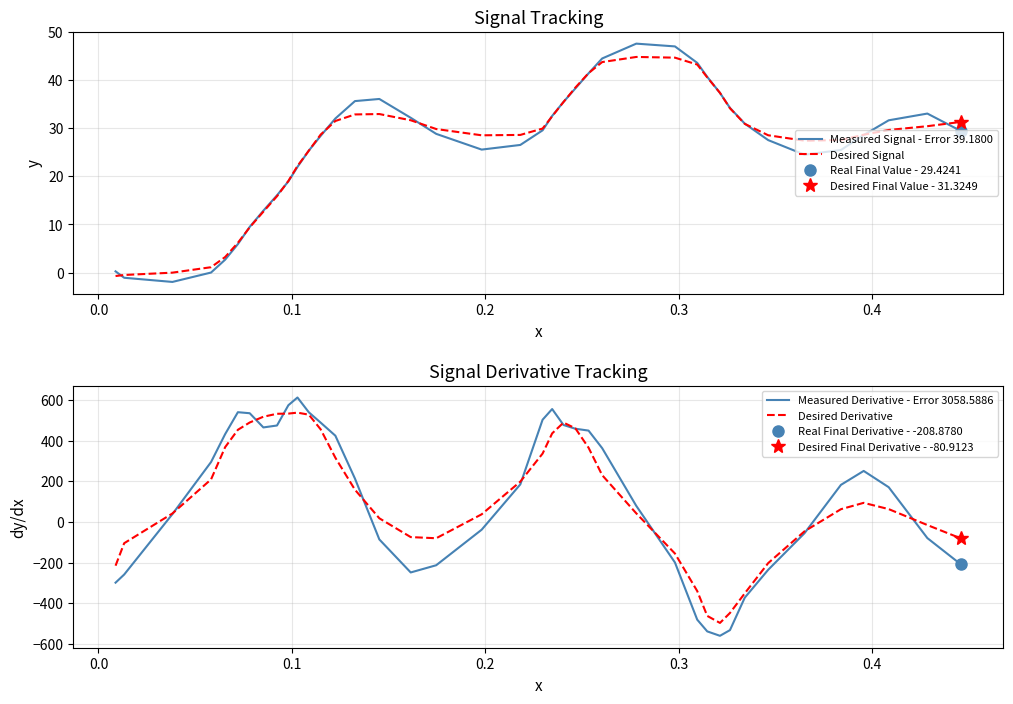

What is the highest value of the Measured Signal - Error 39.1800 series?

47.6